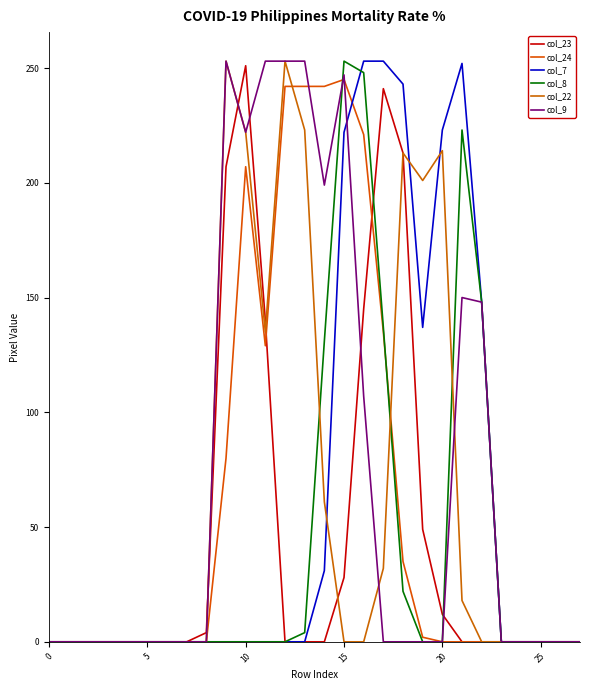

How many lines are shown in the chart?

6